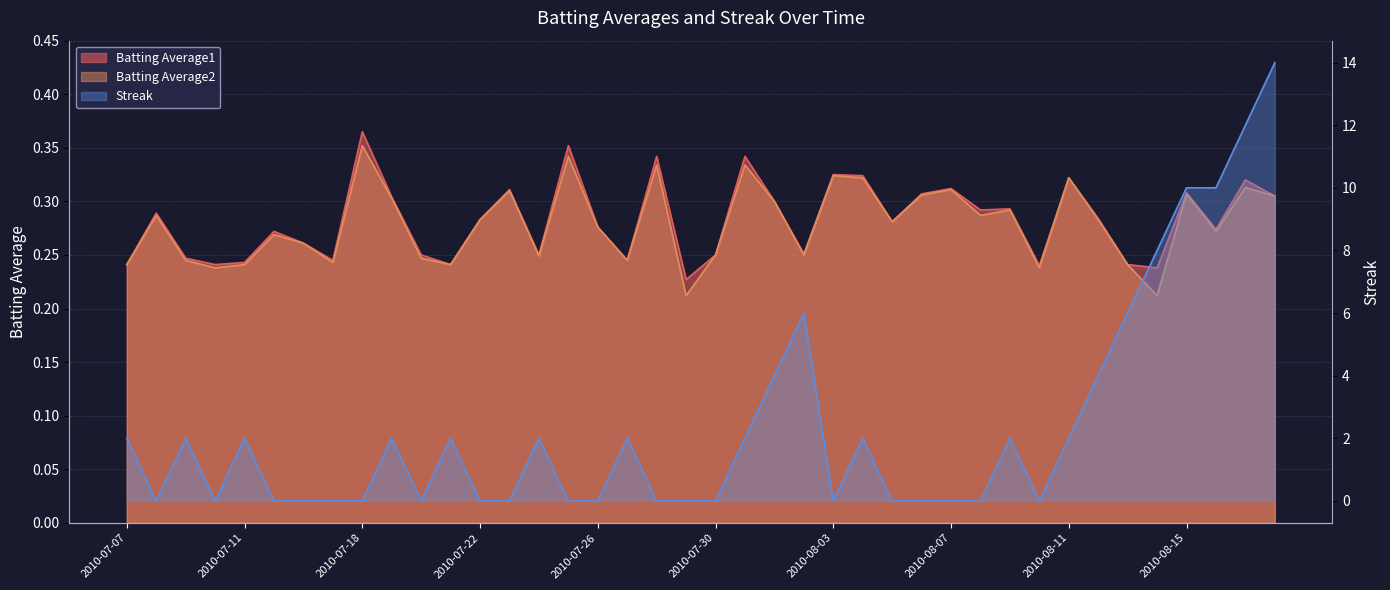

What is the difference between the maximum and minimum values in the Batting Average1 series?

0.1